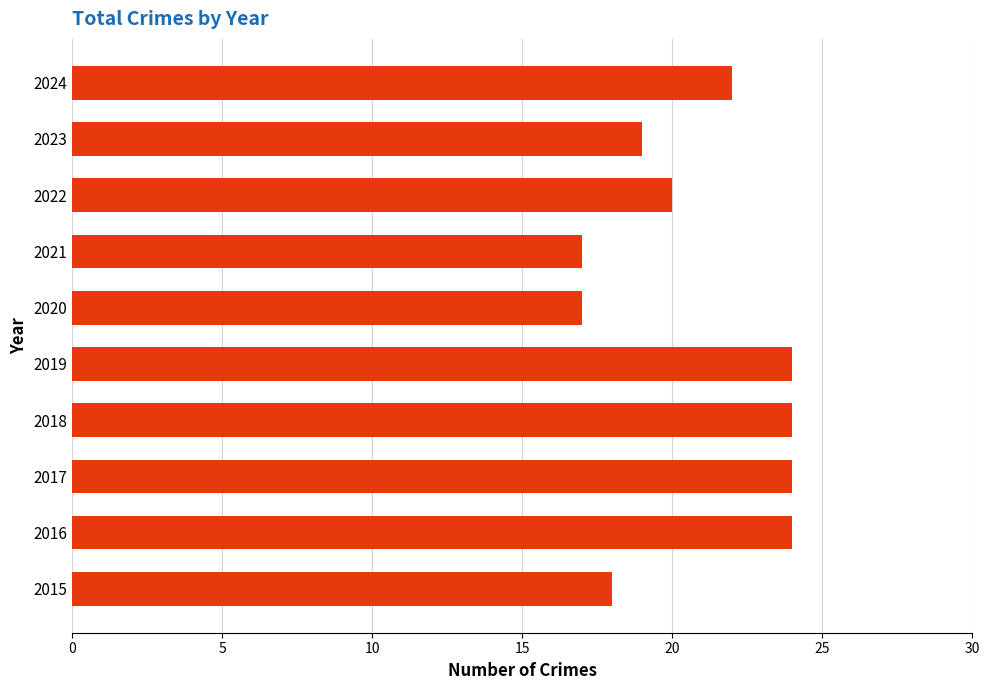

Where is the data nearest to the value 20?

2022